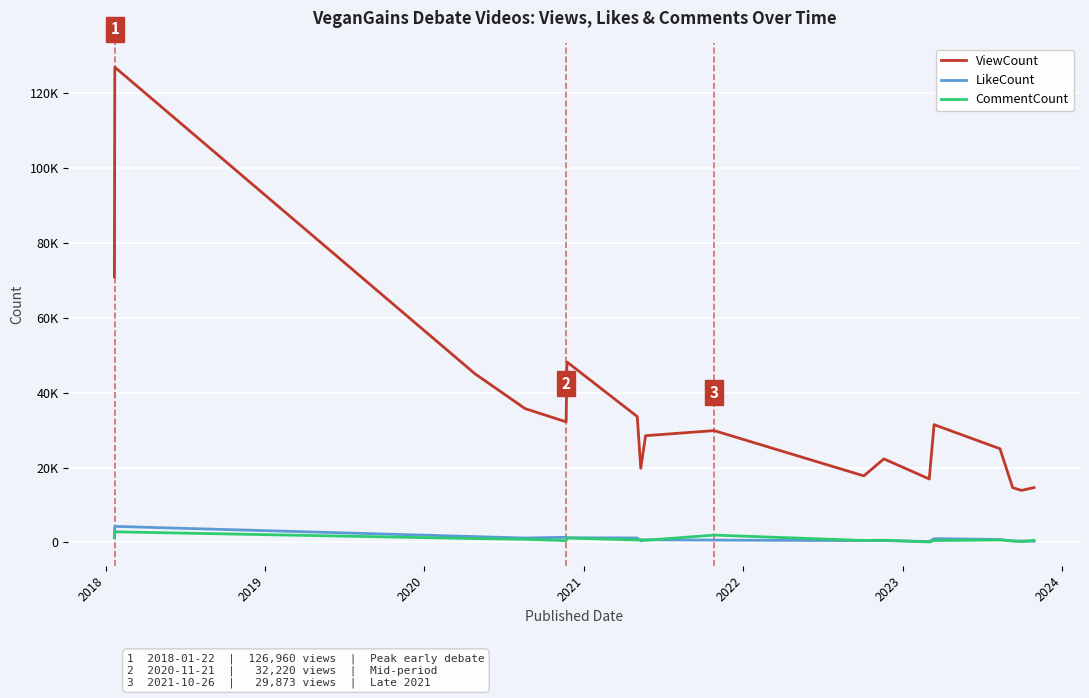

True or false: CommentCount and ViewCount intersect in this chart.

False